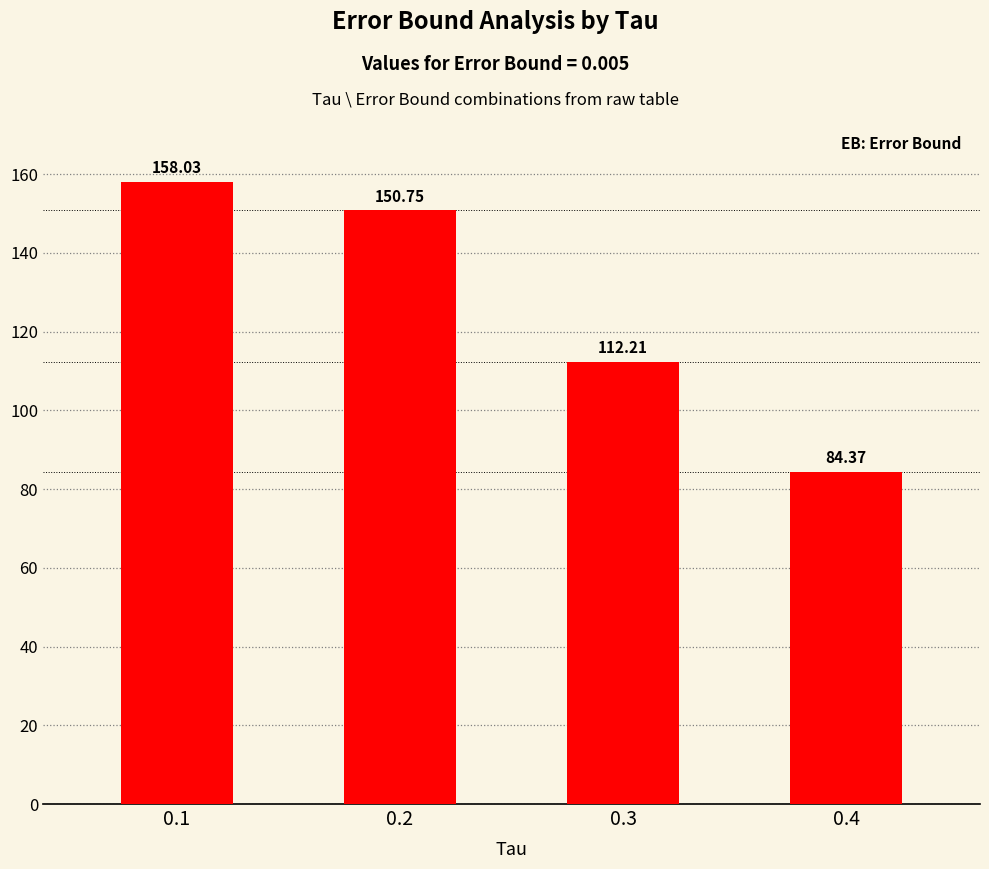

What is the average value?

126.3